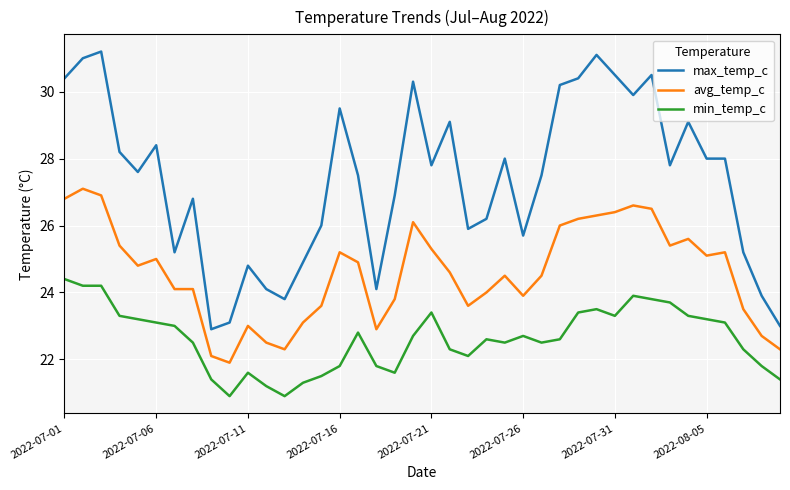

What is the average value of the avg_temp_c series?

24.6